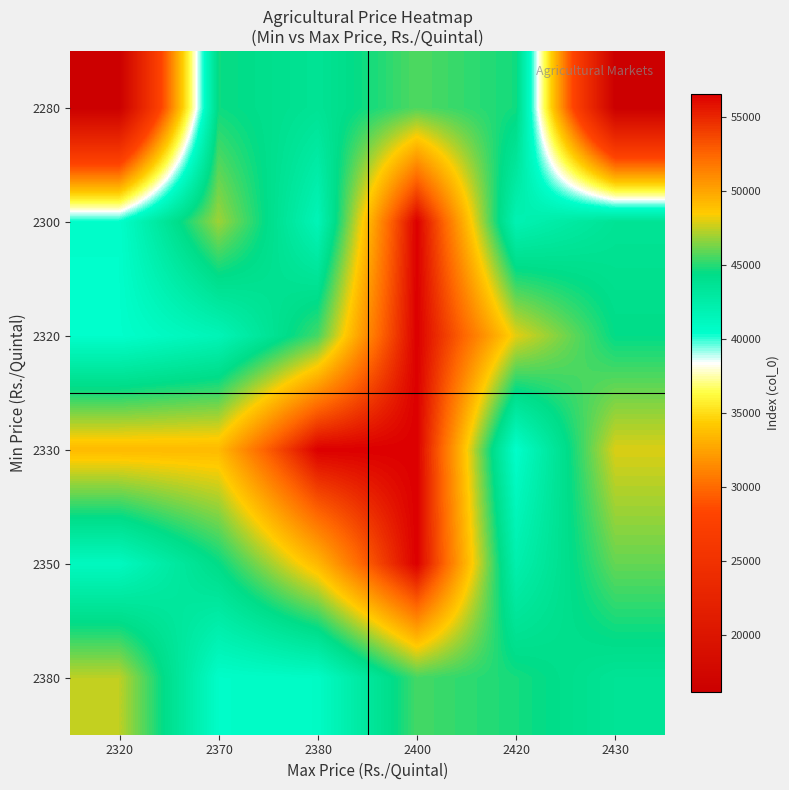

At how many categories does at least one series exceed 21740?

6